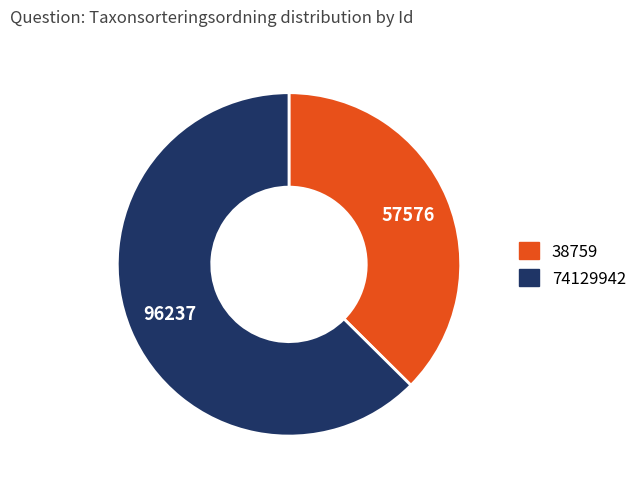

Rank the categories by value from highest to lowest.

74129942, 38759